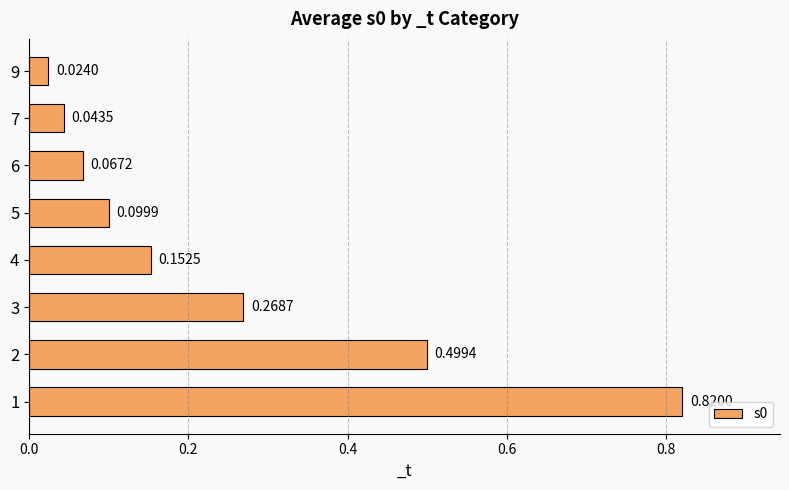

Between 7 and 9, which is larger?

7